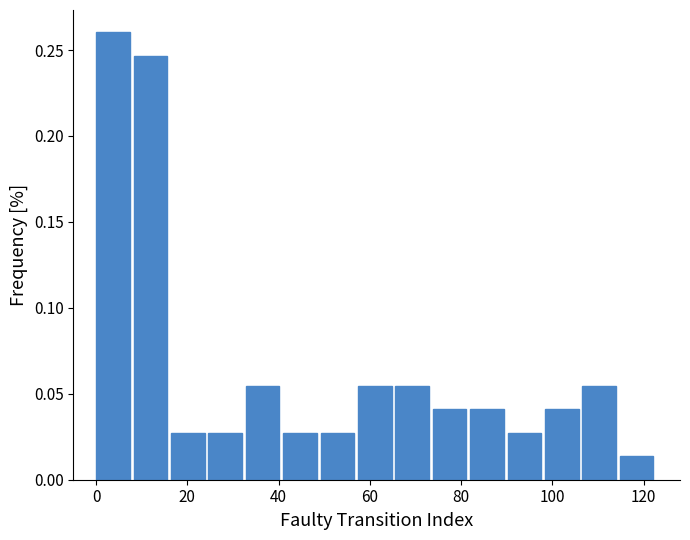

Which range on the x-axis has the tallest bar?

0.0 to 8.2